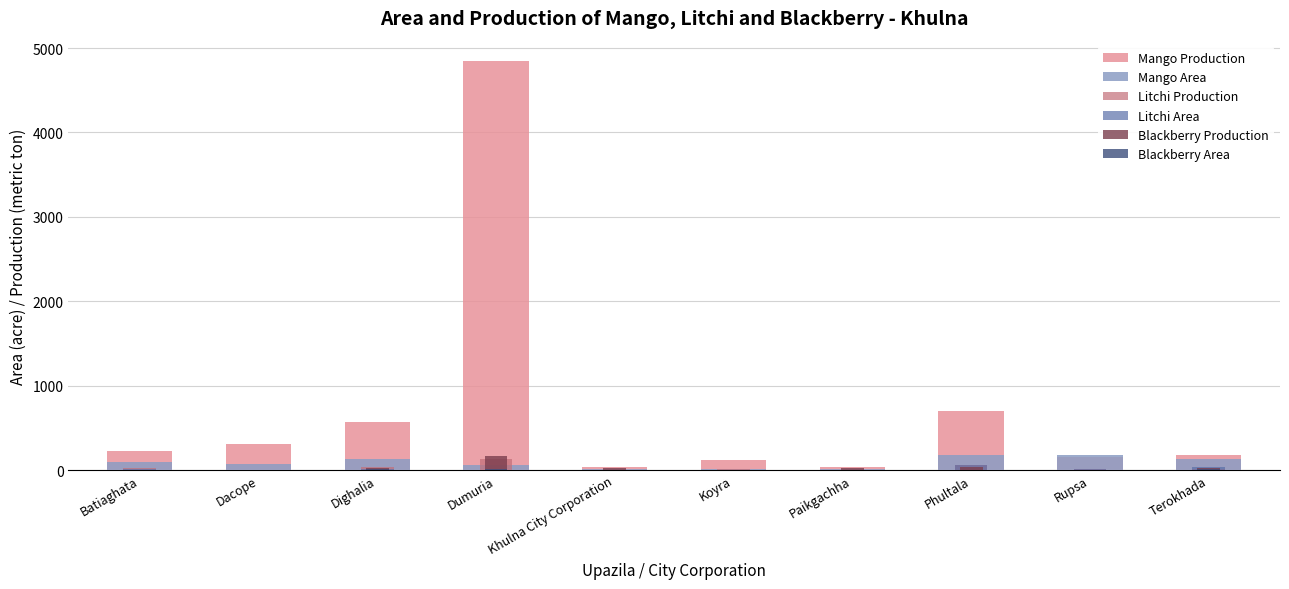

Is it true that Mango Area equals 172 at Batiaghata?

False